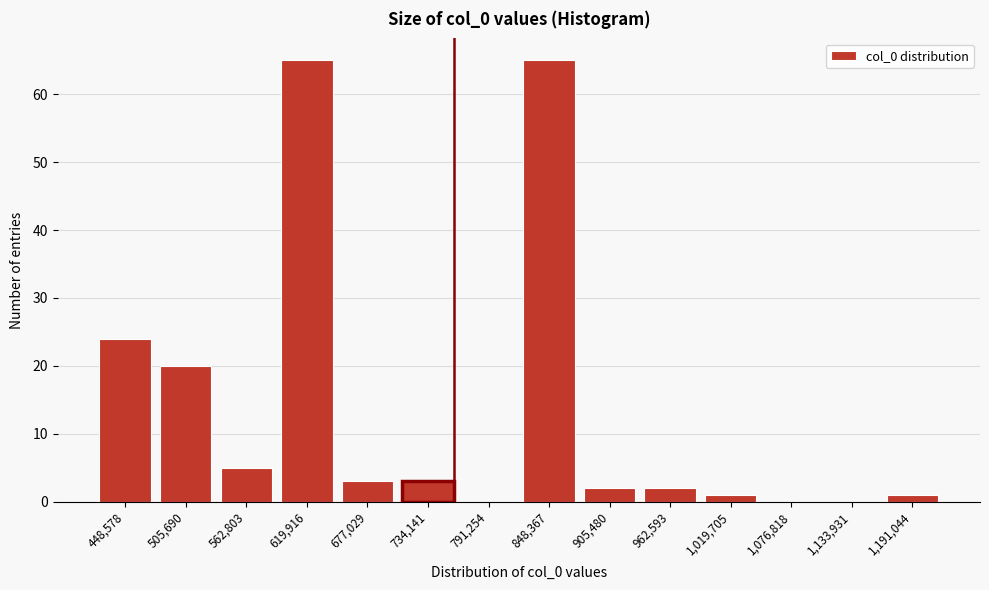

Reading left to right, what are all the values shown in this chart?

448,578=24	505,690=20	562,803=5	619,916=65	677,029=3	734,141=3	791,254=0	848,367=65	905,480=2	962,593=2	1,019,705=1	1,076,818=0	1,133,931=0	1,191,044=1